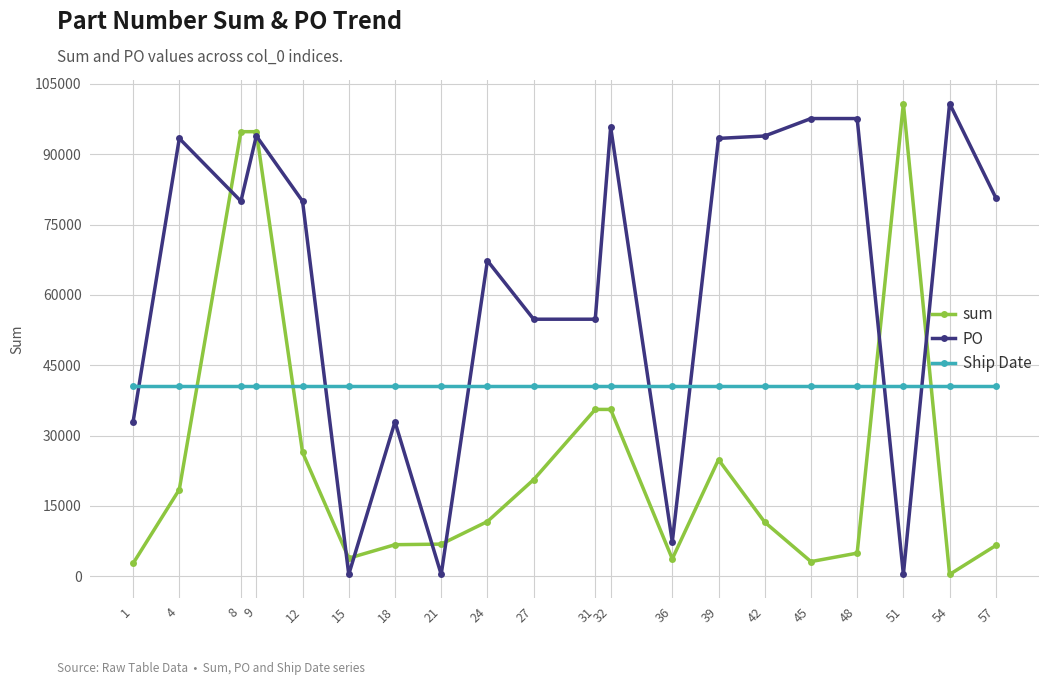

What is the smallest value displayed?

372.0